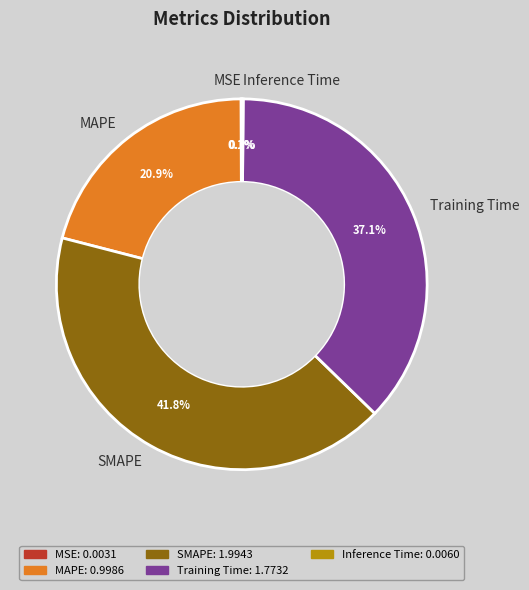

What percentage do MAPE and Training Time together represent?

58.0%